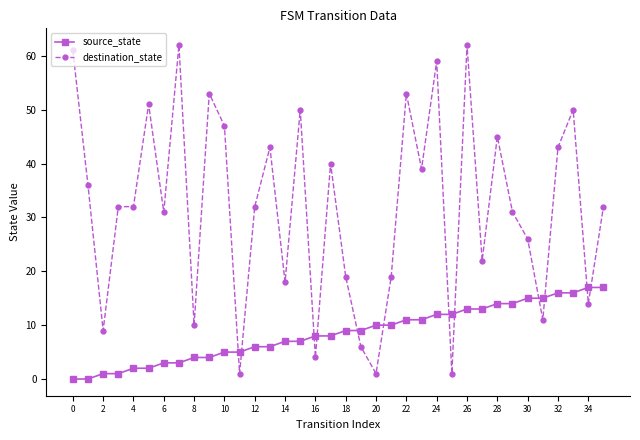

How many lines are shown in the chart?

2